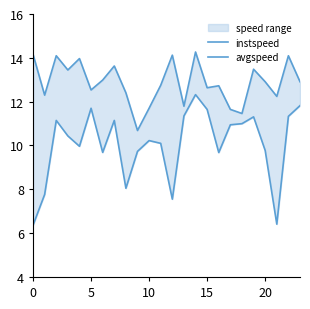

List the series in order of their overall mean, highest first.

instspeed, avgspeed